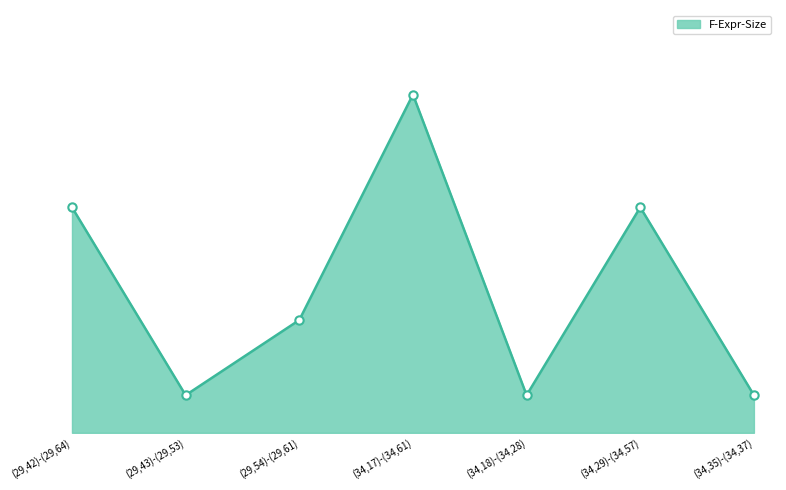

Read the value at (29,42)-(29,64).

6